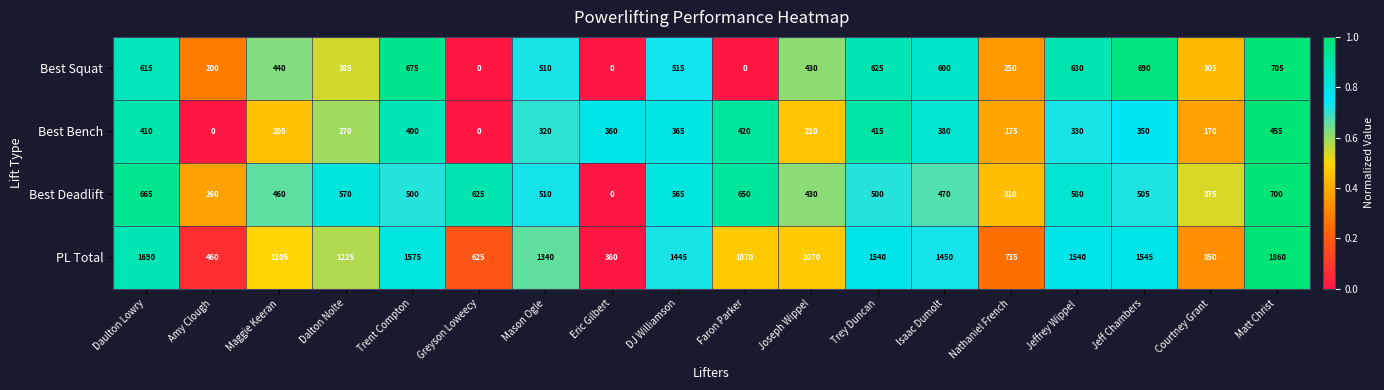

What is the total value across all series at Amy Clough?

920